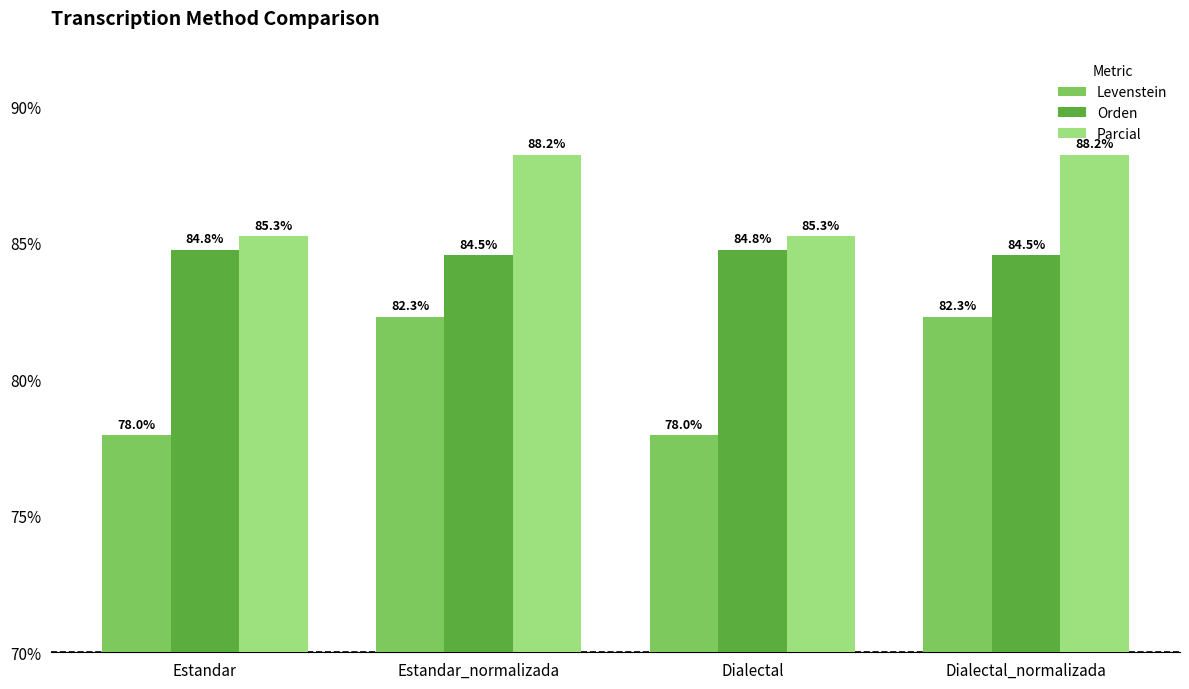

Rank the series by their maximum value, from lowest to highest.

Levenstein, Orden, Parcial